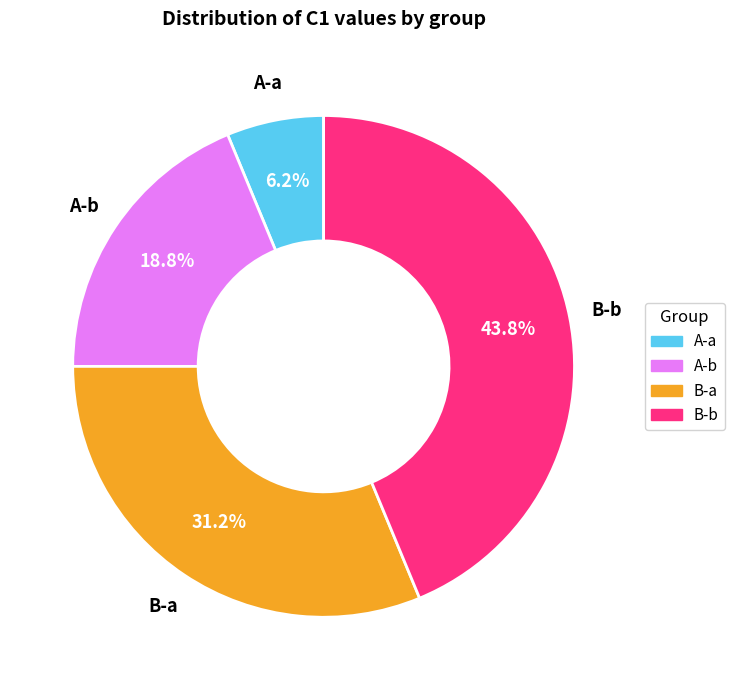

How much of the chart is everything except B-a?

68.8%